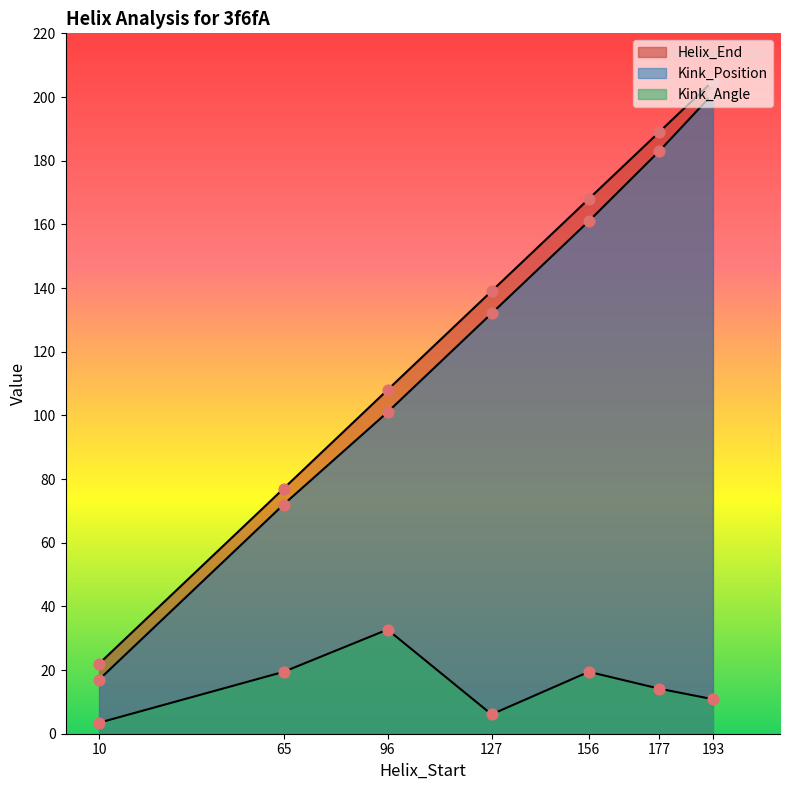

Which series has the largest total across all categories?

Helix_End